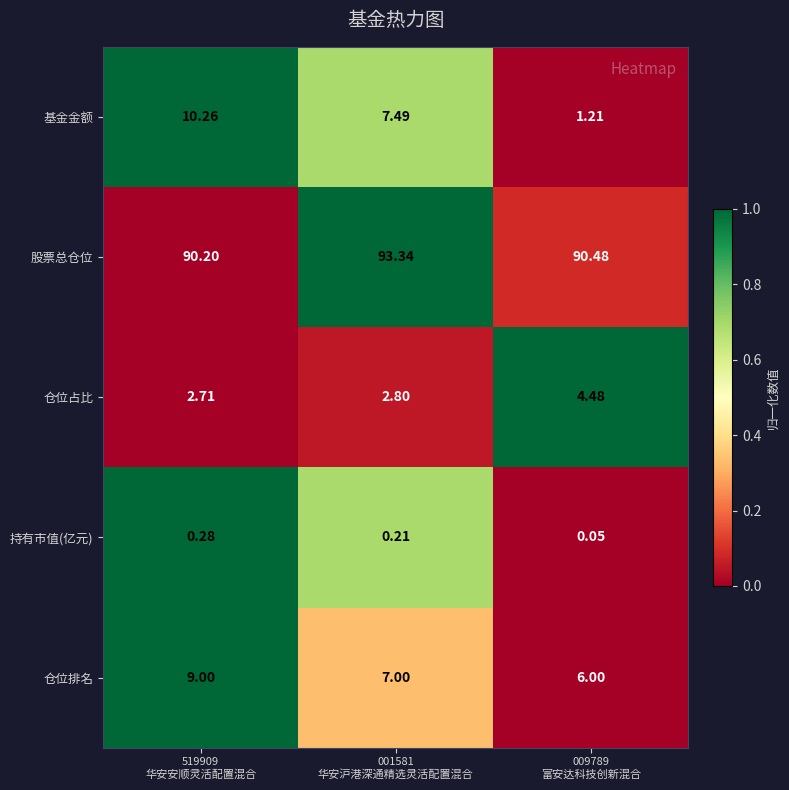

Rank the series by their maximum value, from highest to lowest.

股票总仓位, 基金金额, 仓位排名, 仓位占比, 持有市值(亿元)